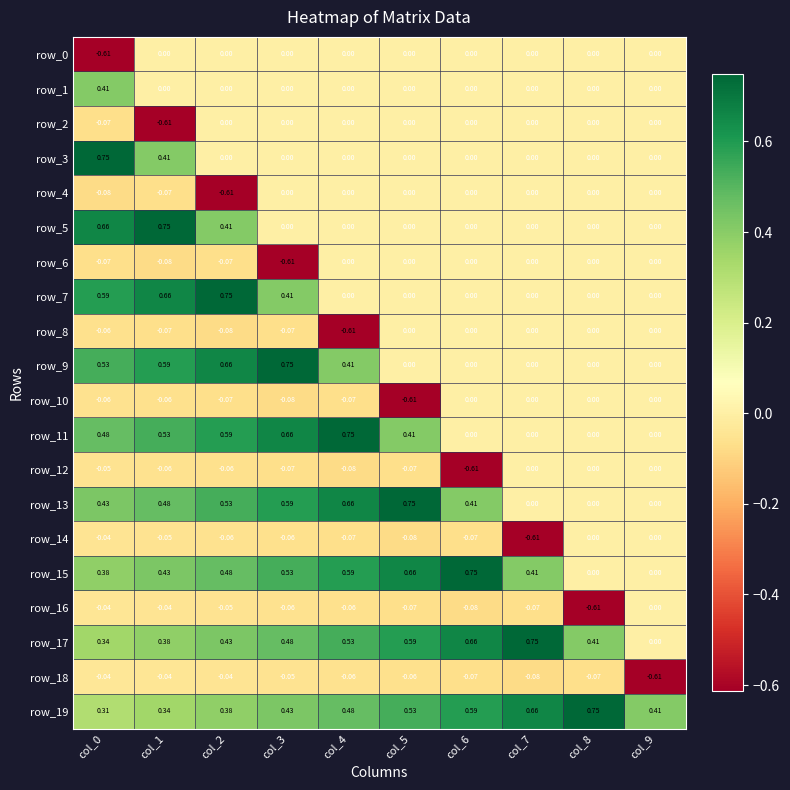

What is the total value across all series at col_5?

2.0